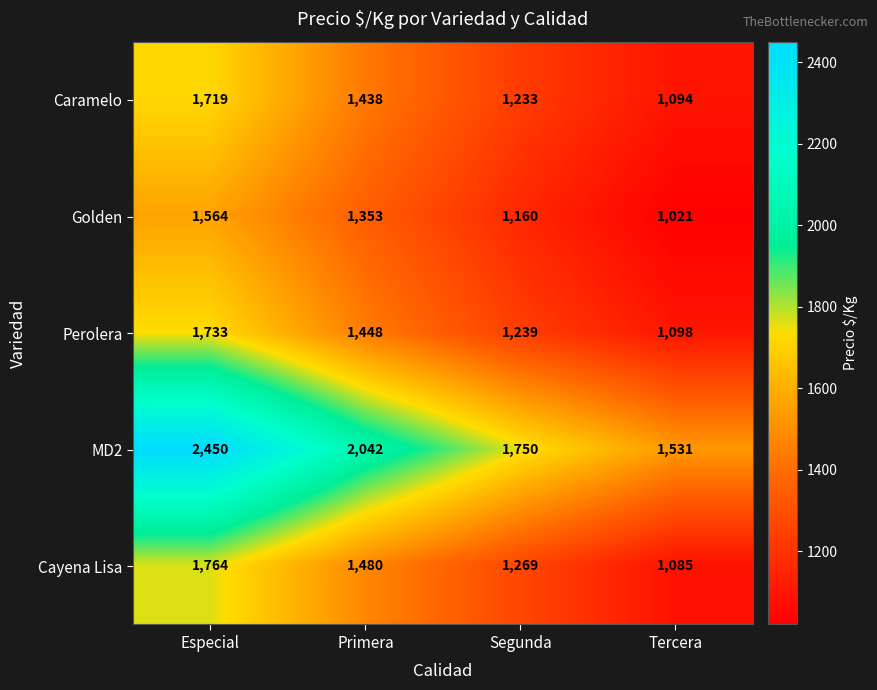

Reading left to right, transcribe all the data shown in this chart.

Caramelo: 1719	1438	1233	1094
Golden: 1564	1353	1160	1021
Perolera: 1733	1448	1239	1098
MD2: 2450	2042	1750	1531
Cayena Lisa: 1764	1480	1269	1085